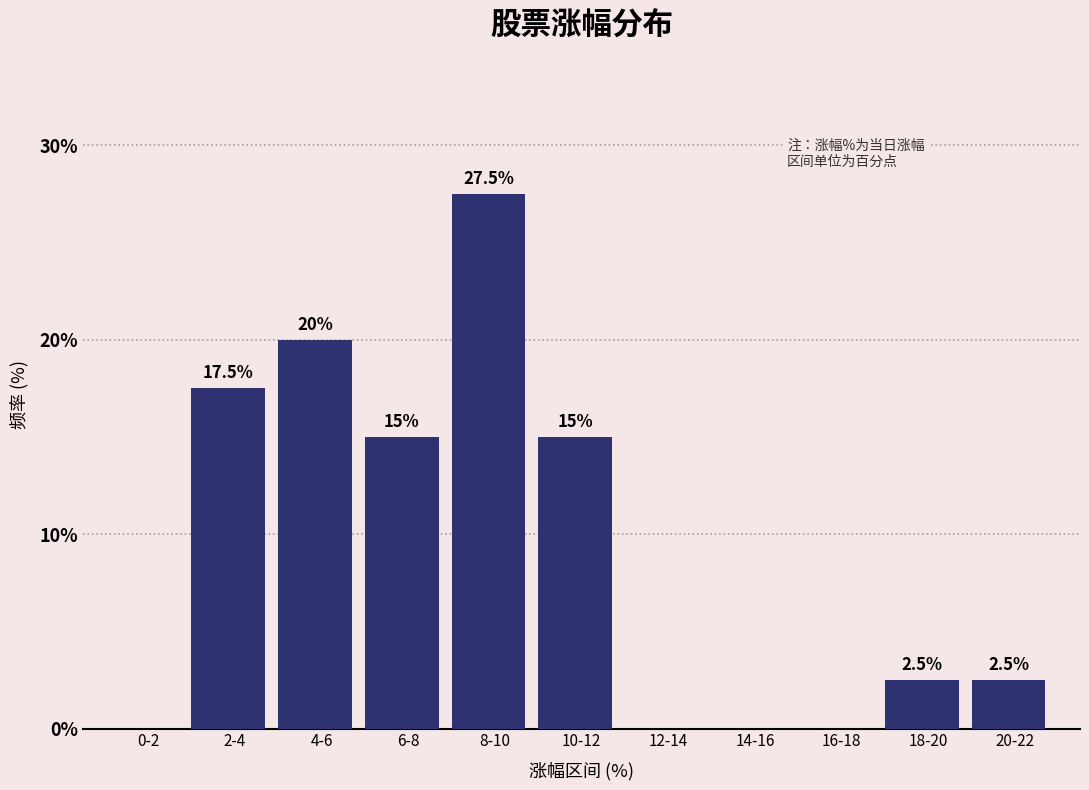

Reading left to right, transcribe all the data shown in this chart.

0-2=0.0	2-4=17.5	4-6=20.0	6-8=15.0	8-10=27.5	10-12=15.0	12-14=0.0	14-16=0.0	16-18=0.0	18-20=2.5	20-22=2.5